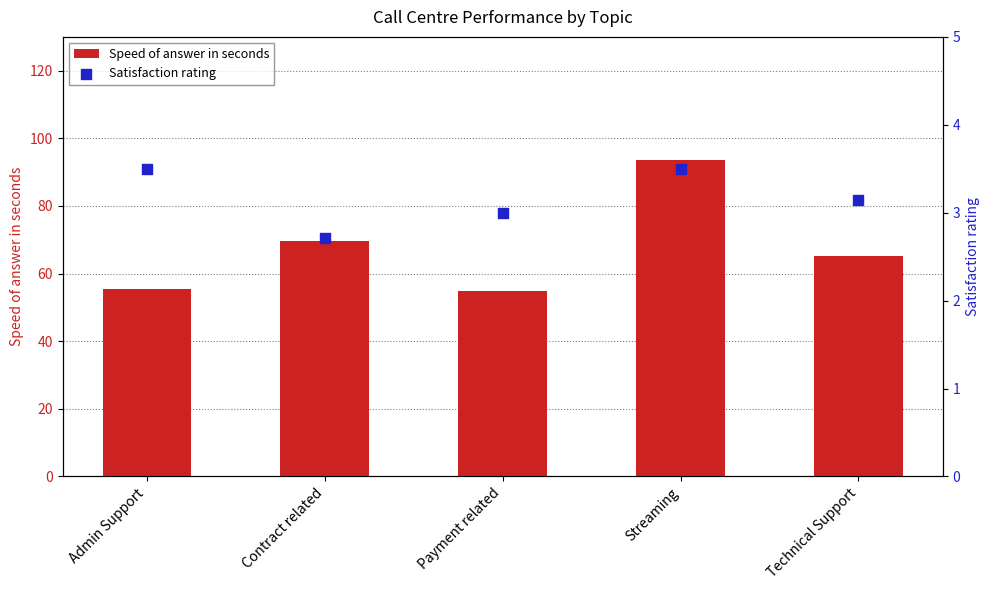

What is the total value across all series at Technical Support?

68.2